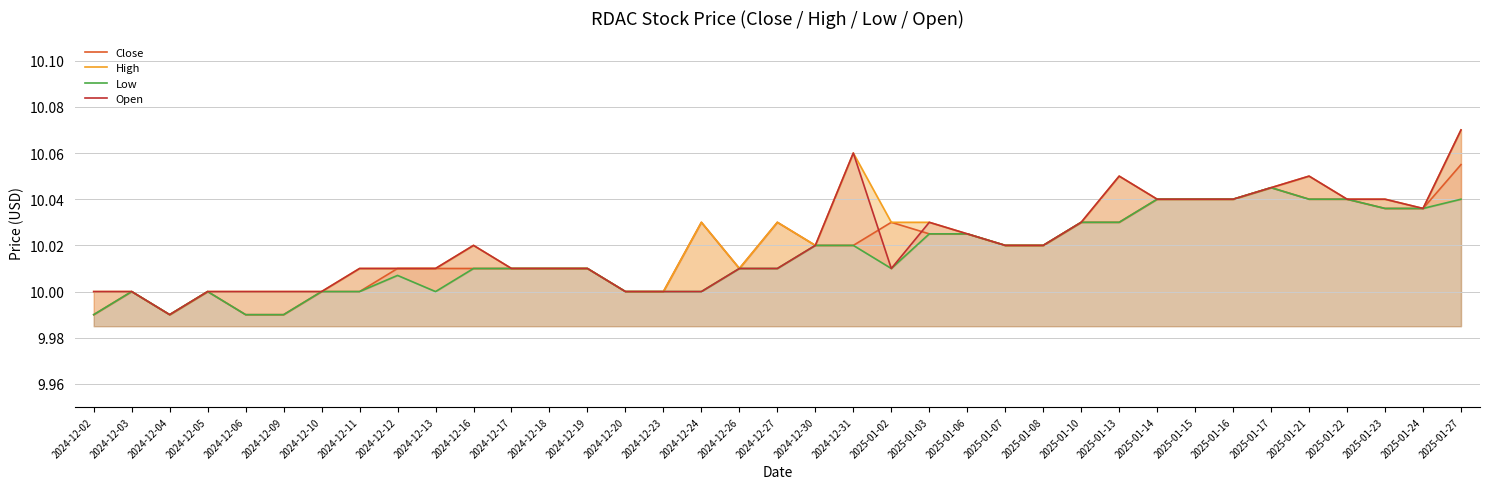

How many interior local valleys does the Open series have?

3